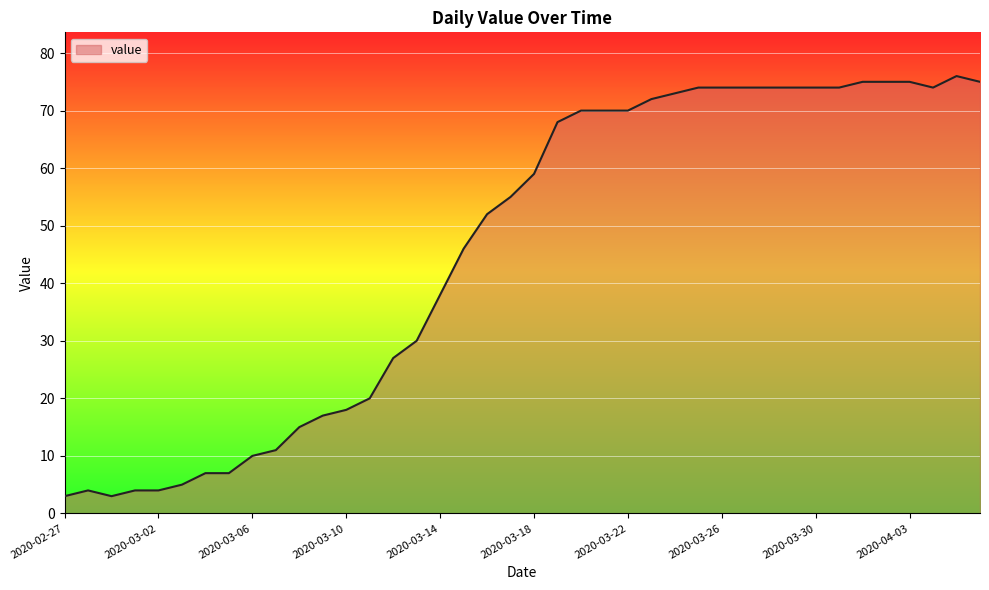

What is the difference between the second highest and second lowest values?

72